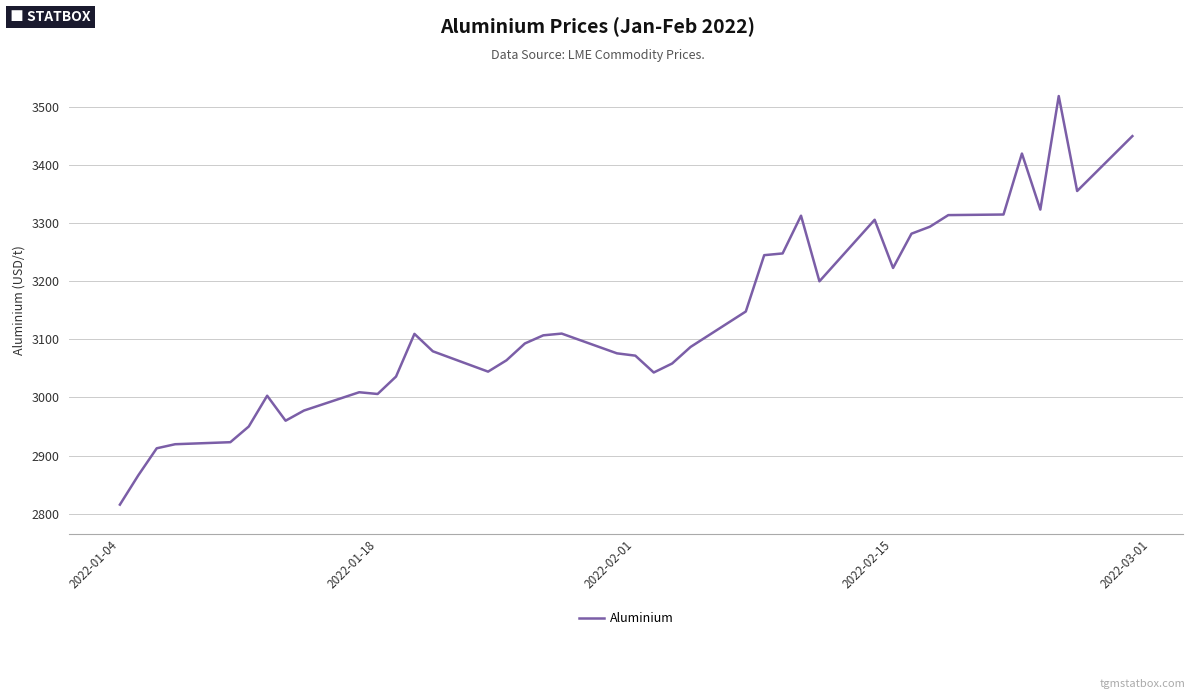

What is the minimum value shown in the chart?

2815.5